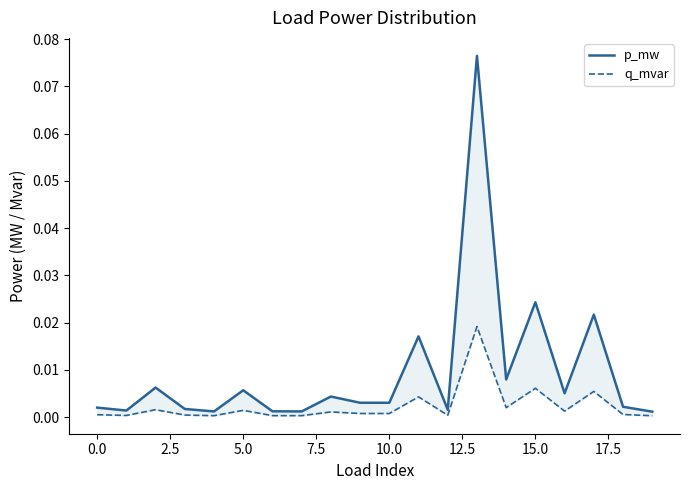

True or false: q_mvar and p_mw cross at least once.

False